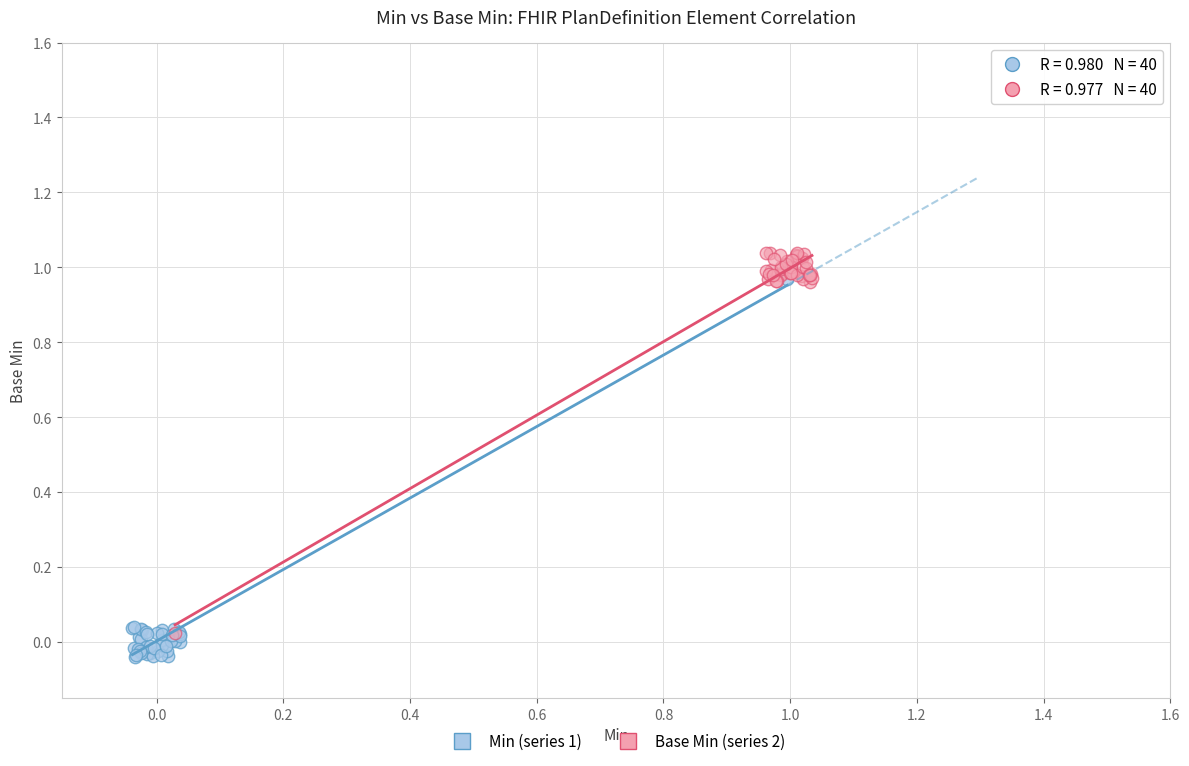

Which series contains the highest Y value?

Base Min (series 2)